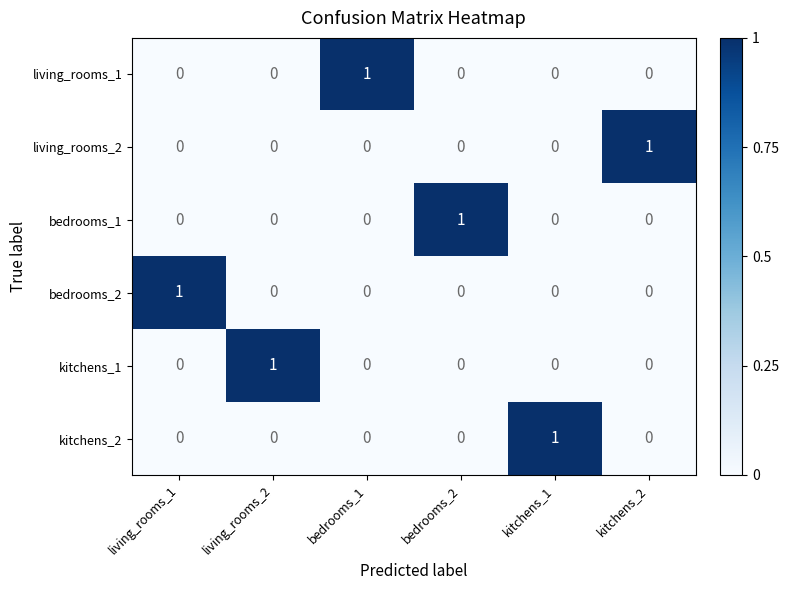

How many living_rooms_1 values are between 0 and 1?

6